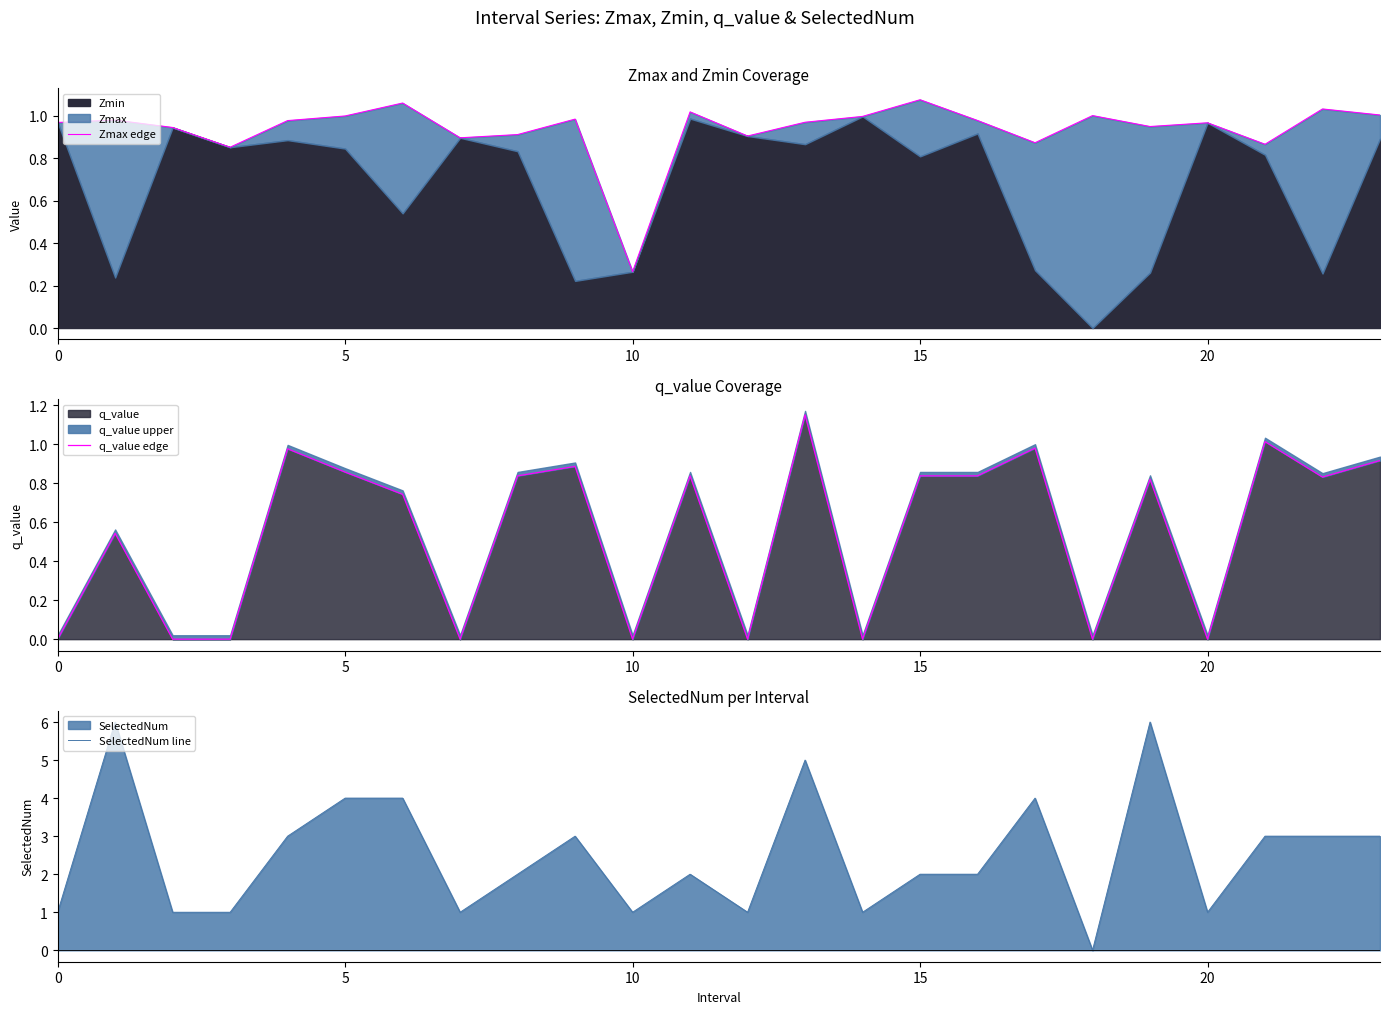

Reading left to right, list all the values displayed in this chart.

Zmax edge: 1.0	1.0	0.9	0.9	1.0	1.0	1.1	0.9	0.9	1.0	0.3	1.0	0.9	1.0	1.0	1.1	1.0	0.9	1.0	0.9	1.0	0.9	1.0	1.0
q_value edge: 0.0	0.5	0.0	0.0	1.0	0.9	0.7	0.0	0.8	0.9	0.0	0.8	0.0	1.1	0.0	0.8	0.8	1.0	0.0	0.8	0.0	1.0	0.8	0.9
SelectedNum line: 1.0	6.0	1.0	1.0	3.0	4.0	4.0	1.0	2.0	3.0	1.0	2.0	1.0	5.0	1.0	2.0	2.0	4.0	0.0	6.0	1.0	3.0	3.0	3.0